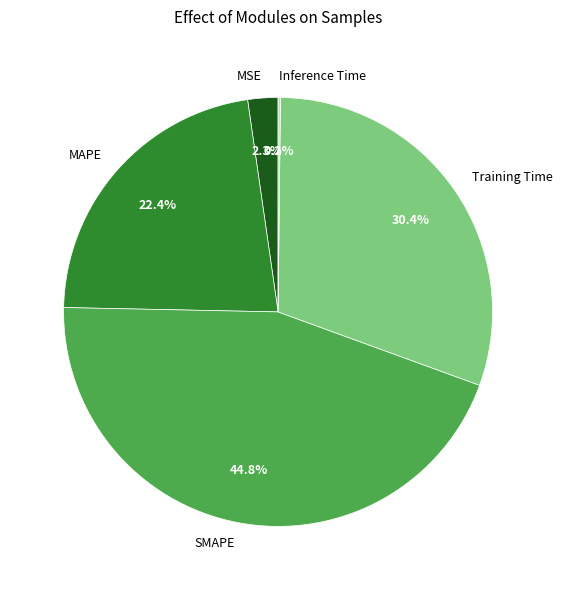

What is the largest slice in the pie chart?

SMAPE